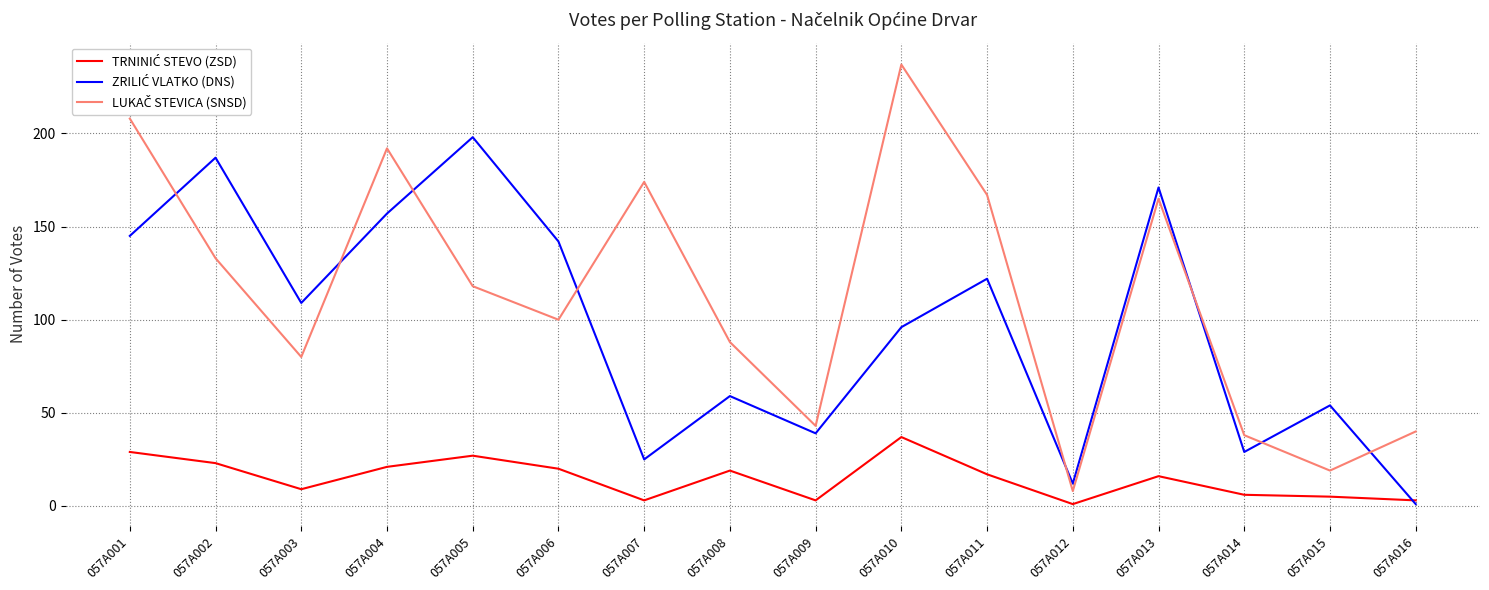

Which category has the highest value across all series?

057A010